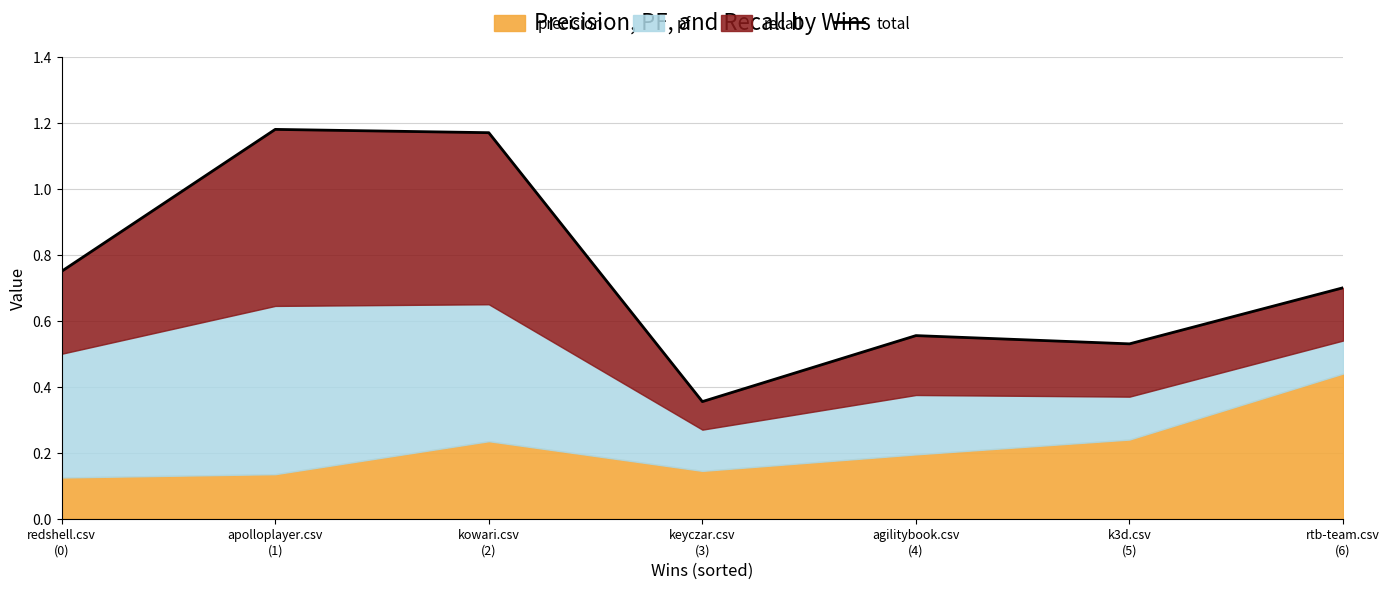

The chart shows a value of 1.6 at apolloplayer.csv
(1). True or false?

False